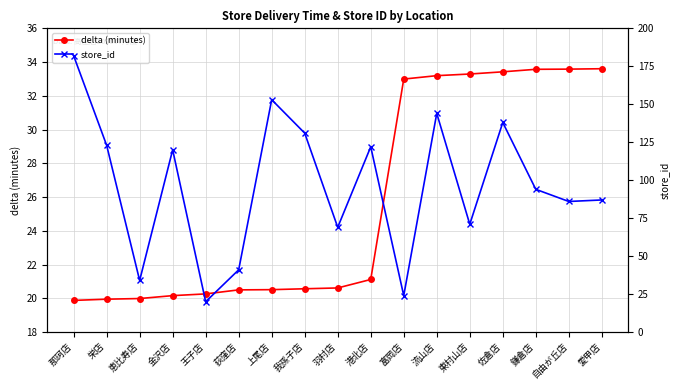

How many lines are shown in the chart?

2